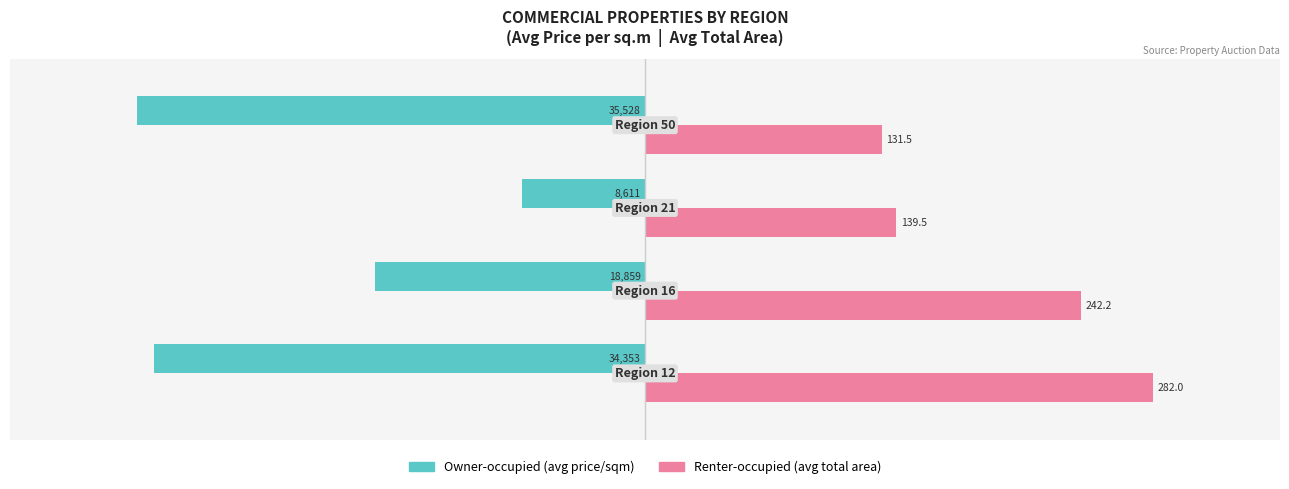

Are the bars grouped side by side (vs. stacked)?

Yes